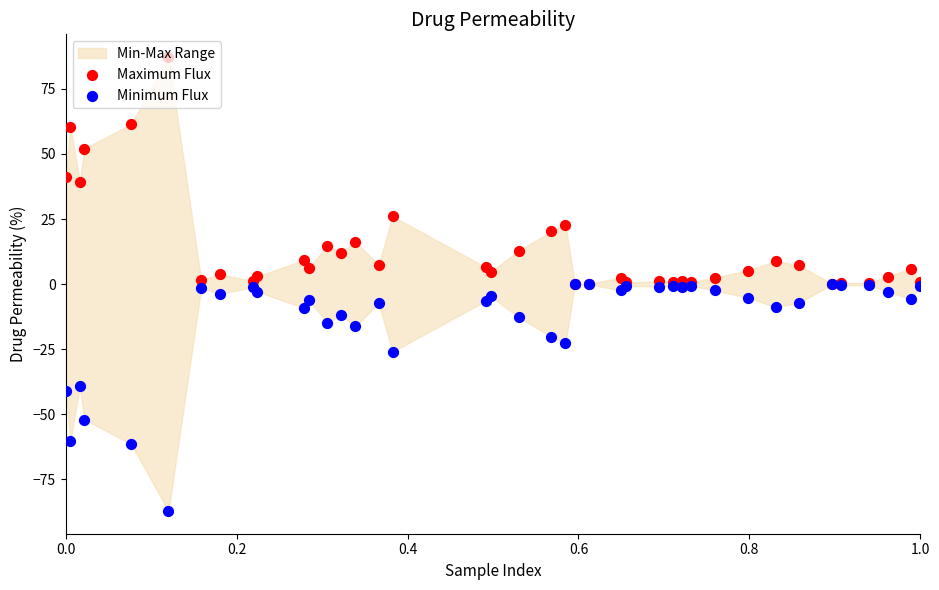

Which series has the largest Y range (max minus min)?

Maximum Flux